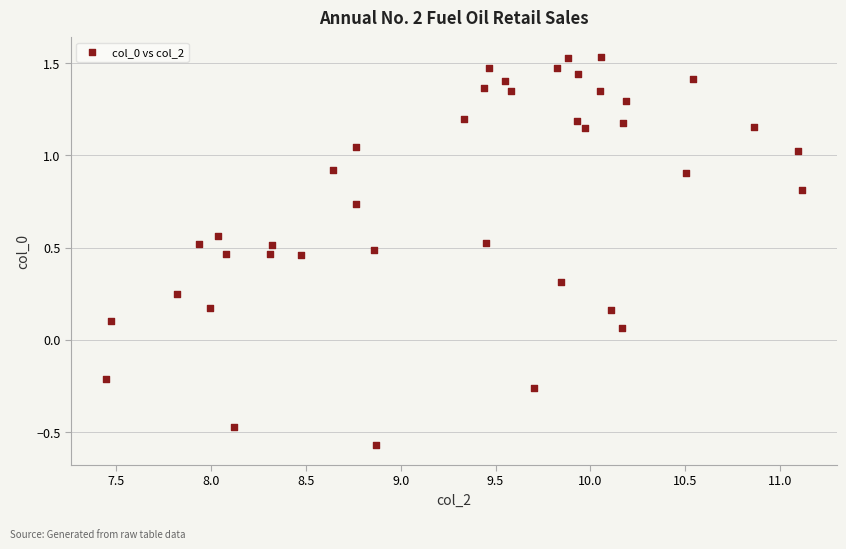

What is the range of Y values (max minus min)?

2.1